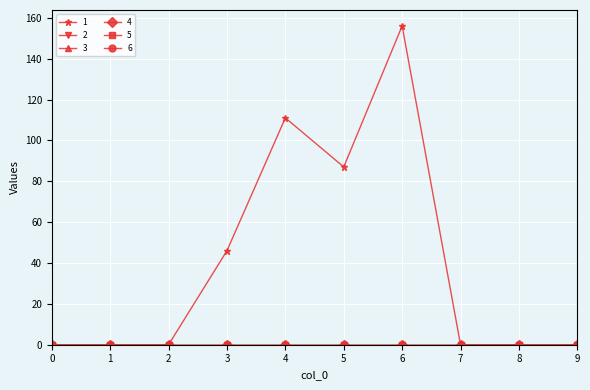

True or false: 2 and 1 intersect in this chart.

False